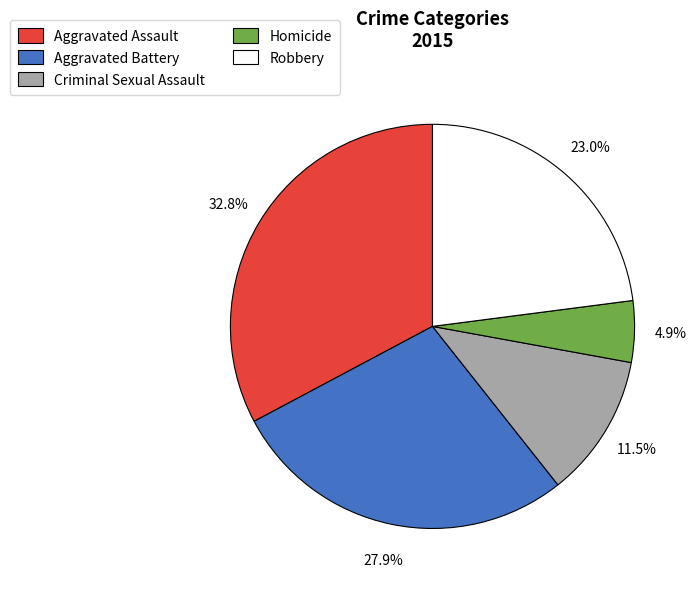

What percentage is the Aggravated Battery slice, to the nearest percent?

28%